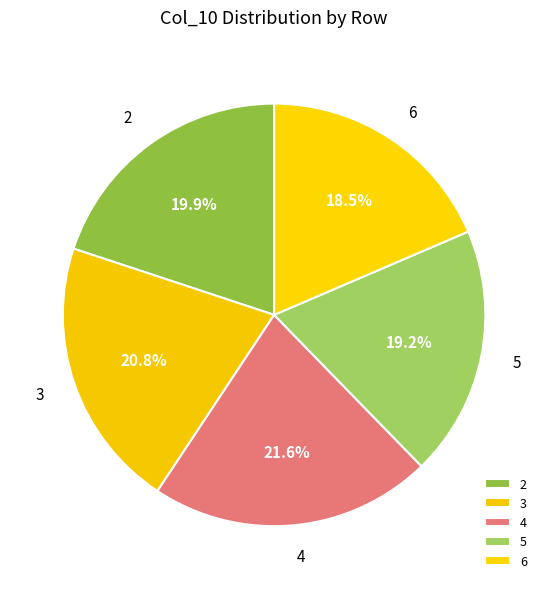

Which slice is the largest?

4